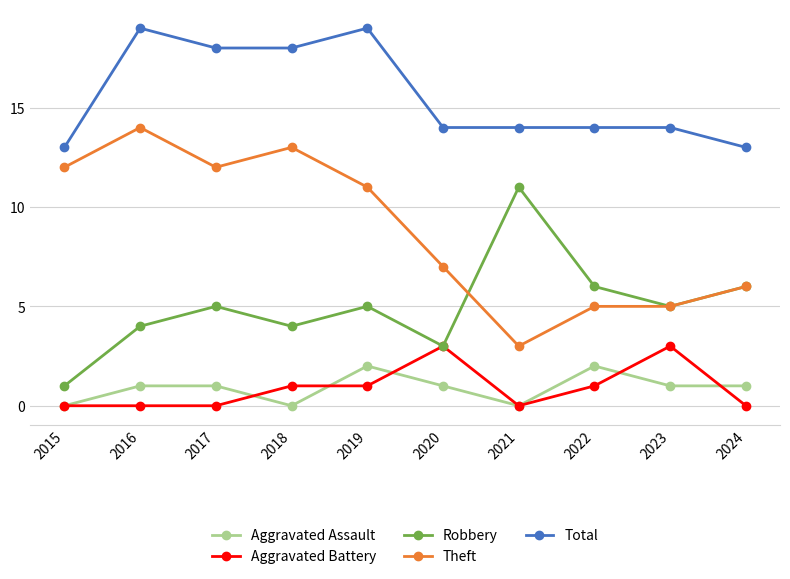

Count the number of categories in the chart.

10